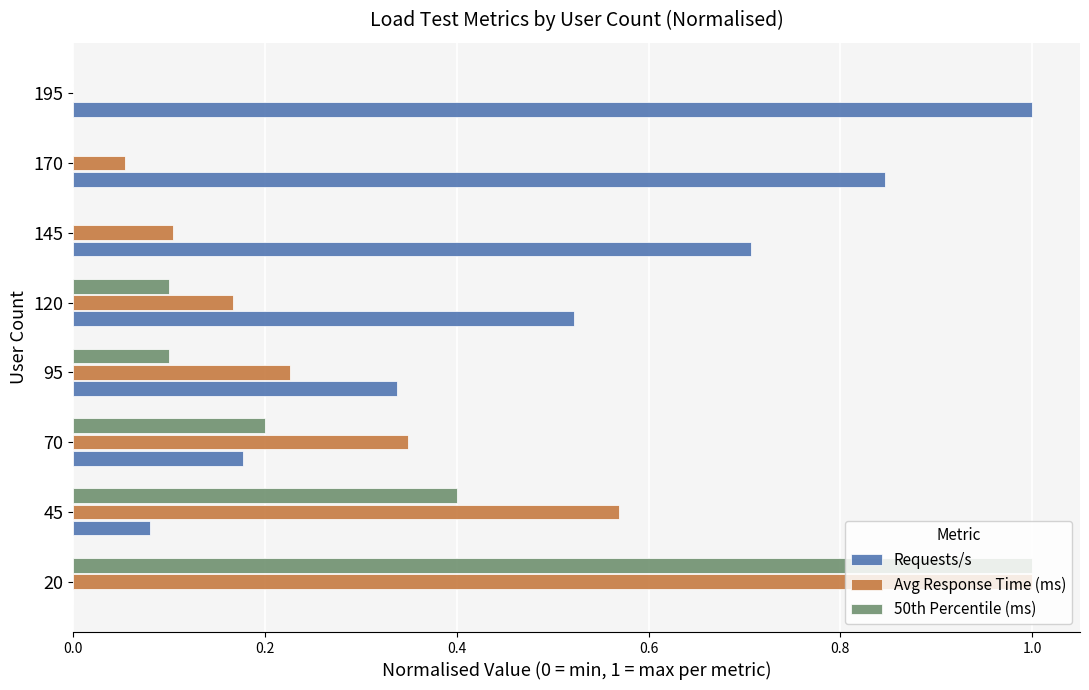

Which series changed the most between 20 and 170?

50th Percentile (ms)